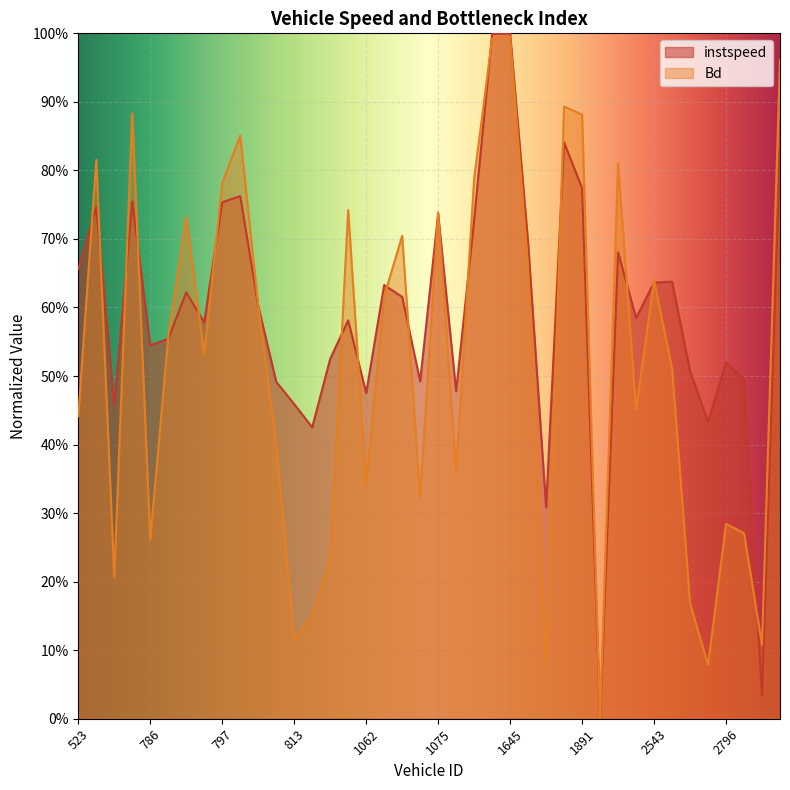

What is the value of the Bd point at the 19th from the left?

0.7